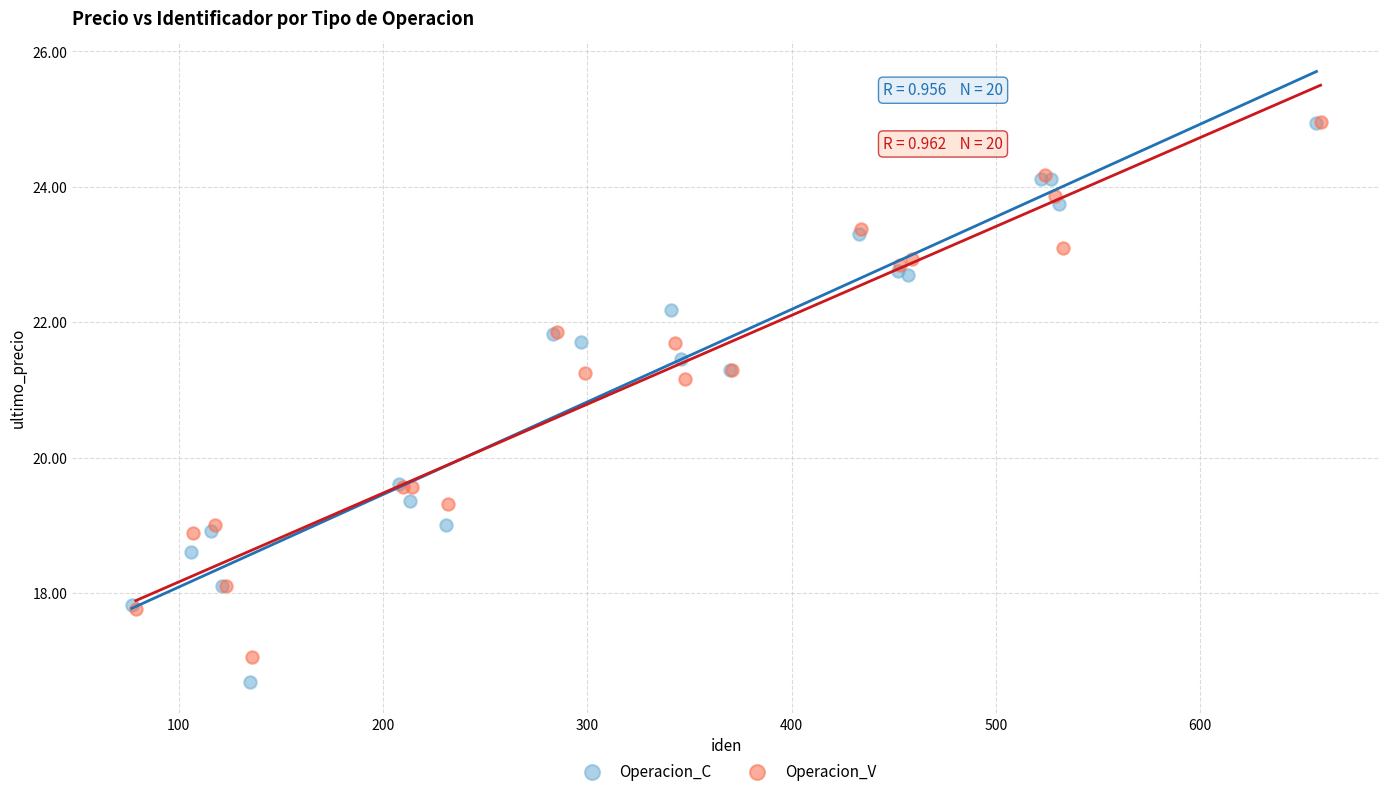

Which series has the widest spread of Y values?

Operacion_C